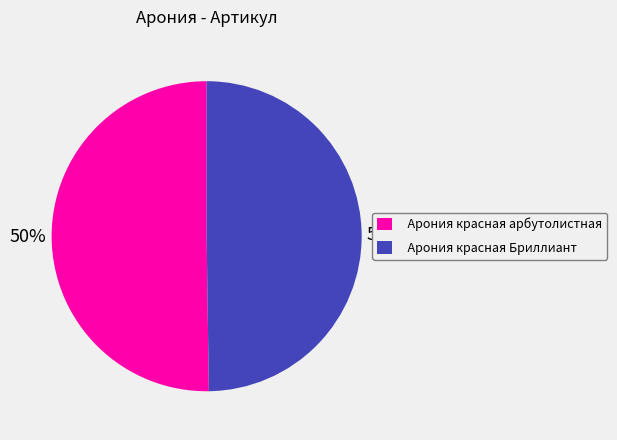

What is the ratio of the value at Арония красная Бриллиант to the value at Арония красная арбутолистная?

1.0